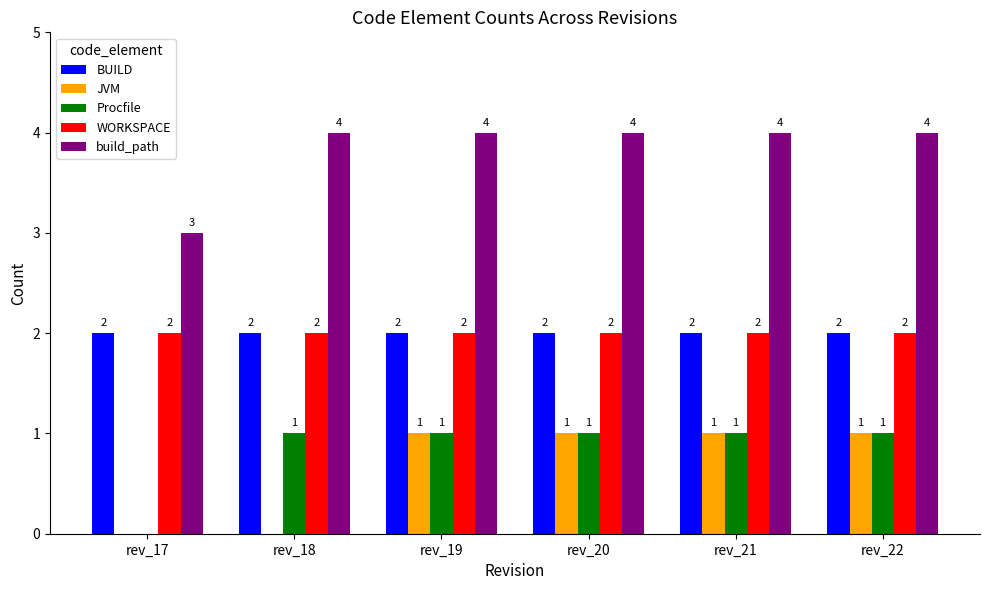

Does the chart contain stacked bars?

No